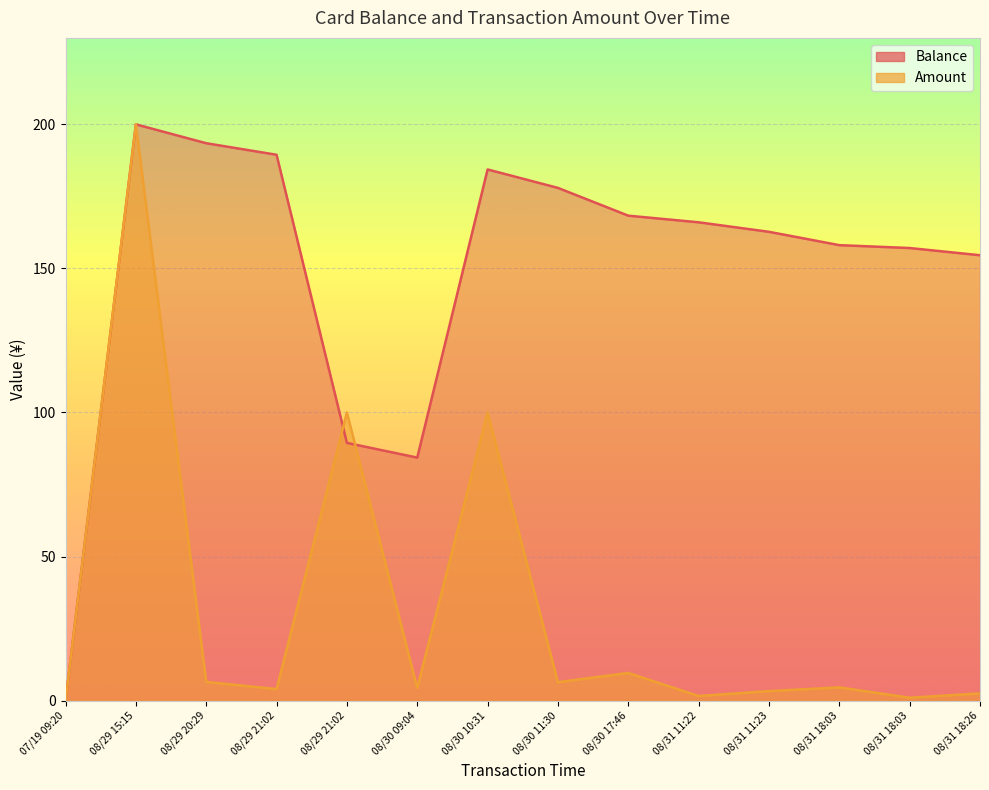

Where is Balance nearest to the value 100?

08/29 21:02